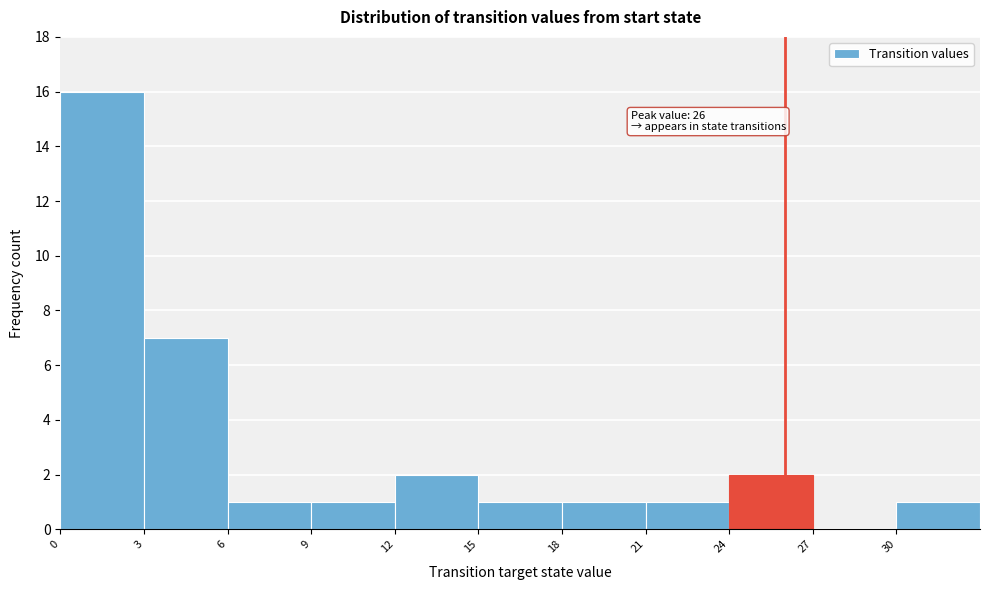

Over which range of the x-axis is the bar tallest?

0 to 3